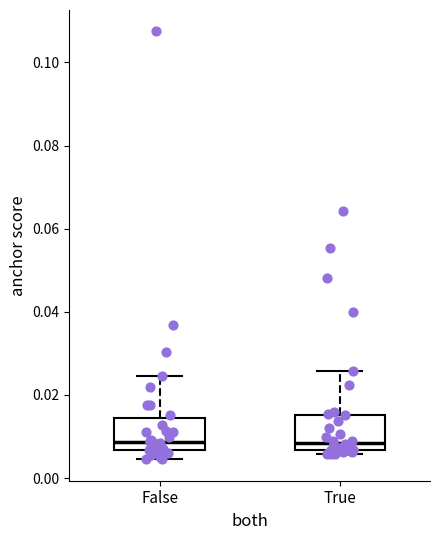

Where is the lower edge of the box for True on the y-axis? The values are not printed on the chart, so give them approximately, as read against the axis.

0.006